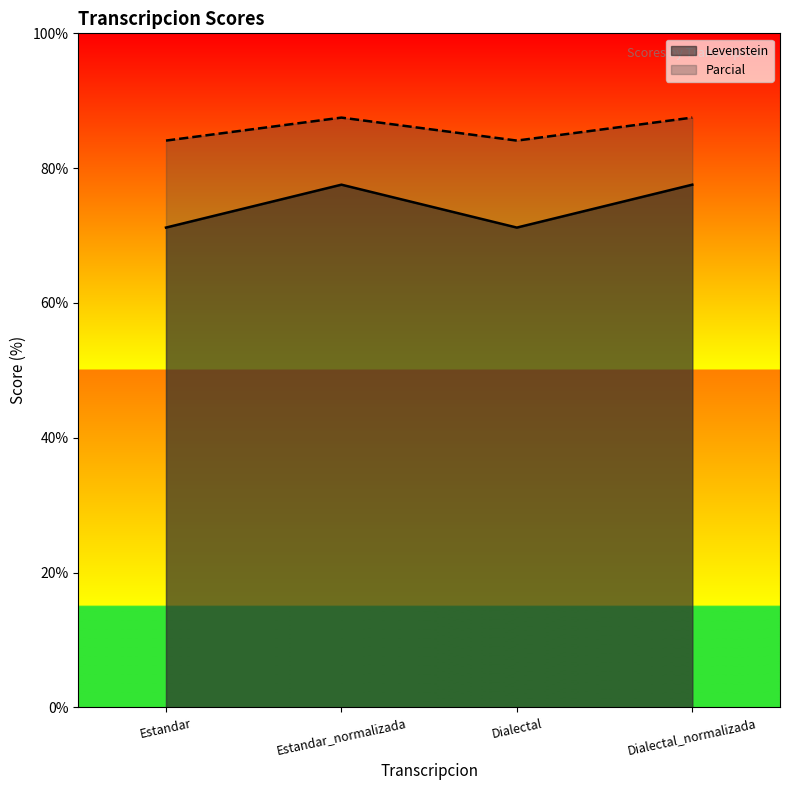

Where does the Parcial series first go above 87?

Estandar_normalizada